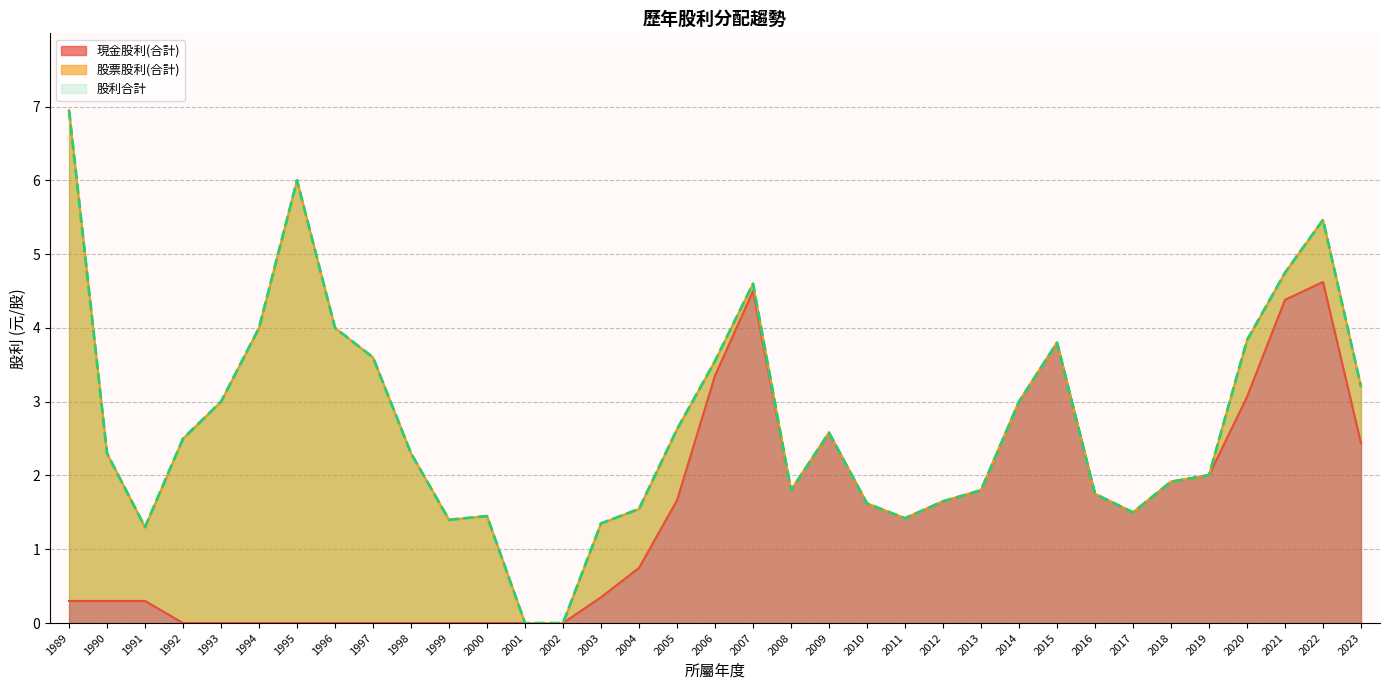

How many interior local peaks does the 股票股利(合計) series have?

6